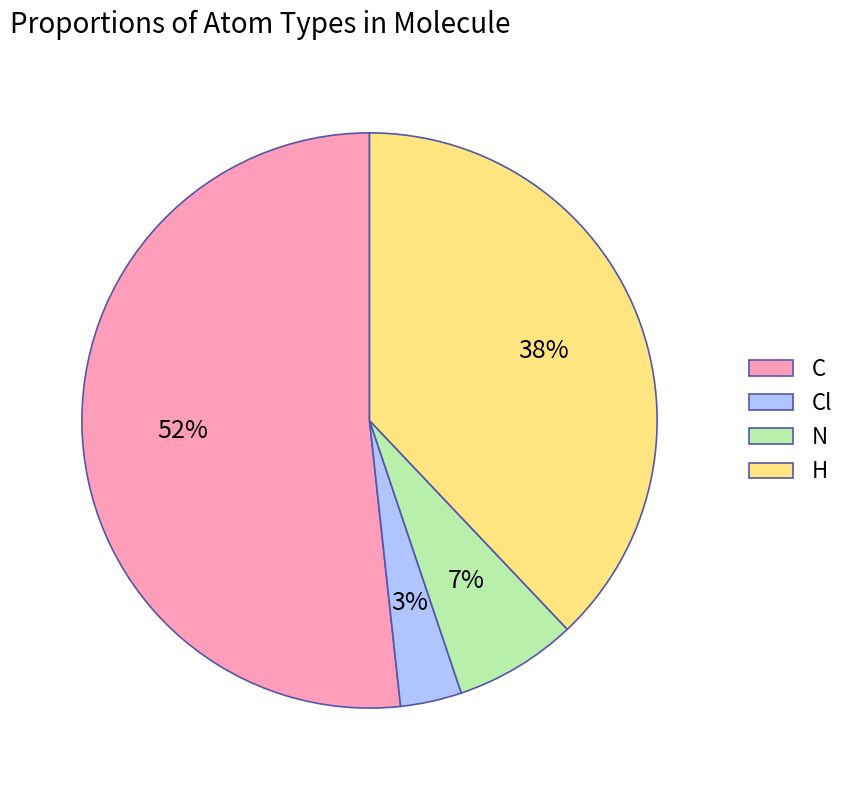

Rank the categories by value from lowest to highest.

Cl, N, H, C